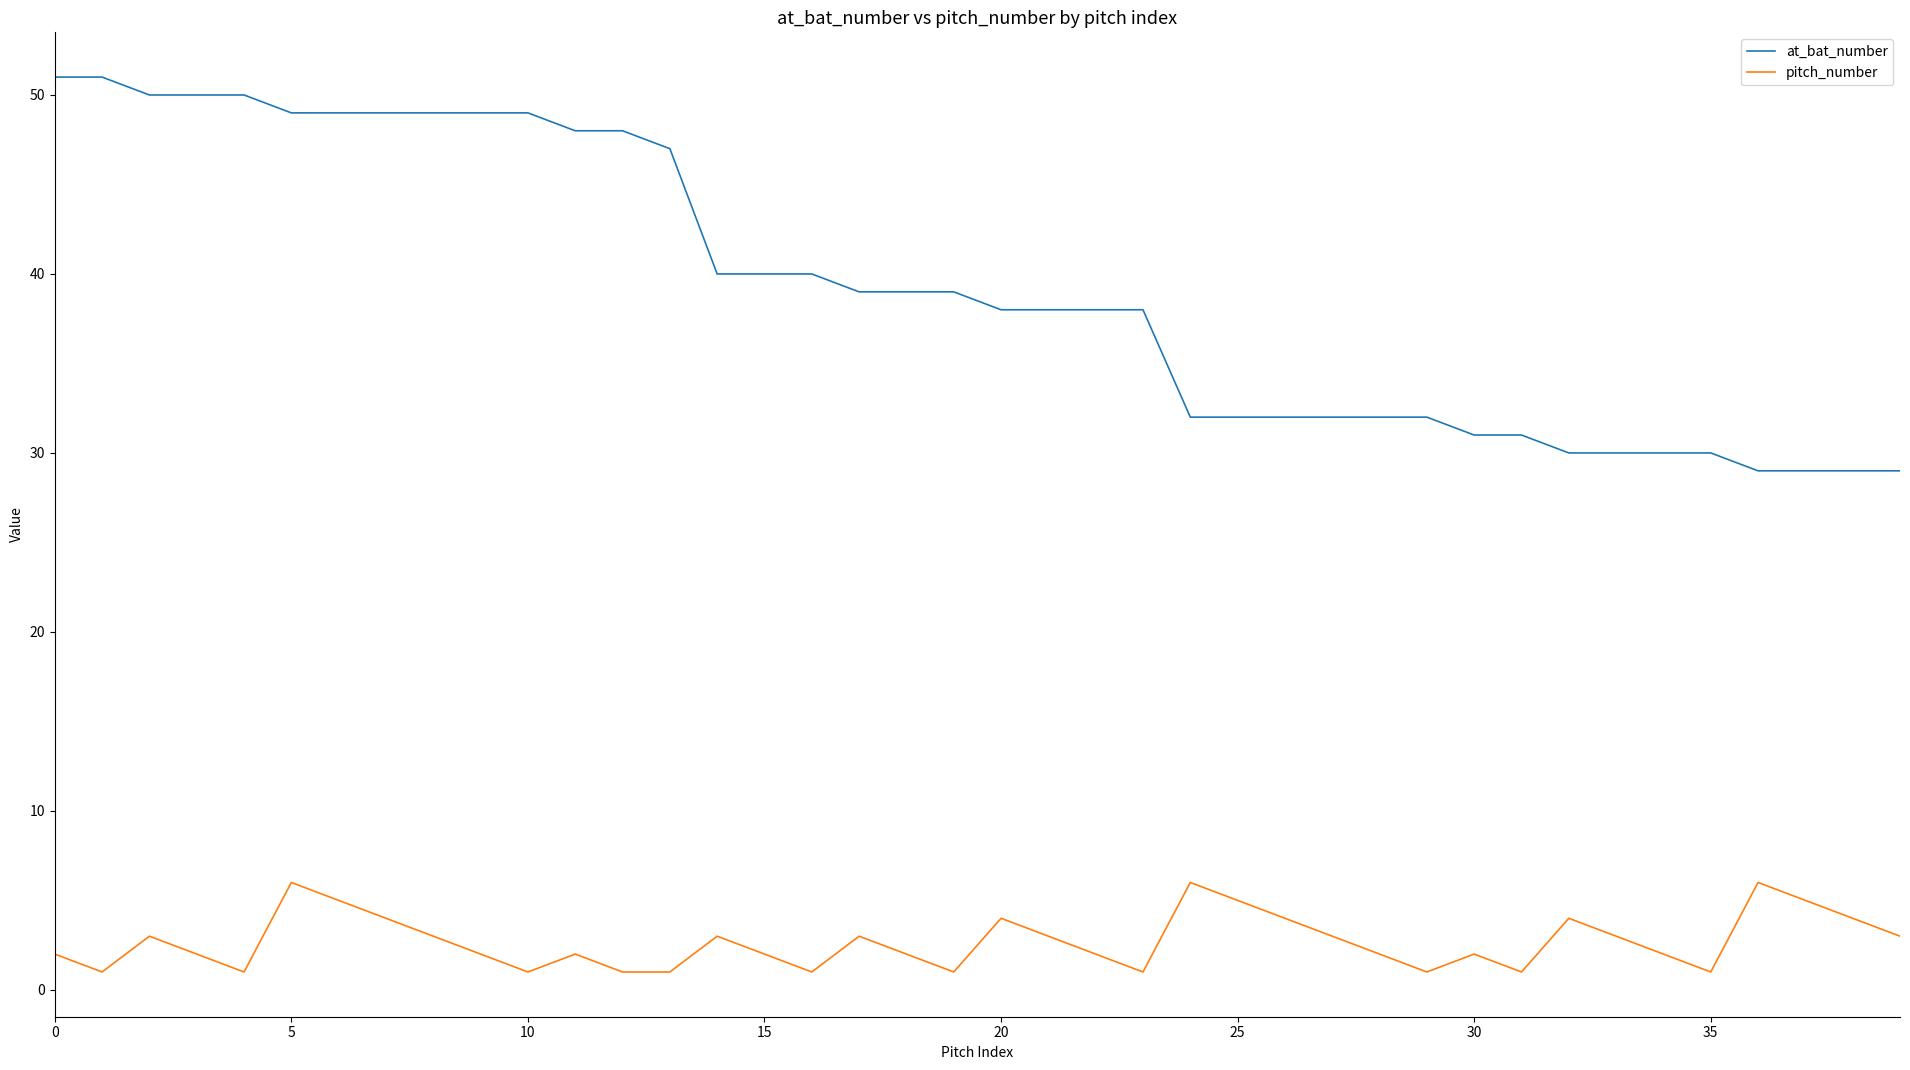

Rank the series by their average value, from lowest to highest.

pitch_number, at_bat_number